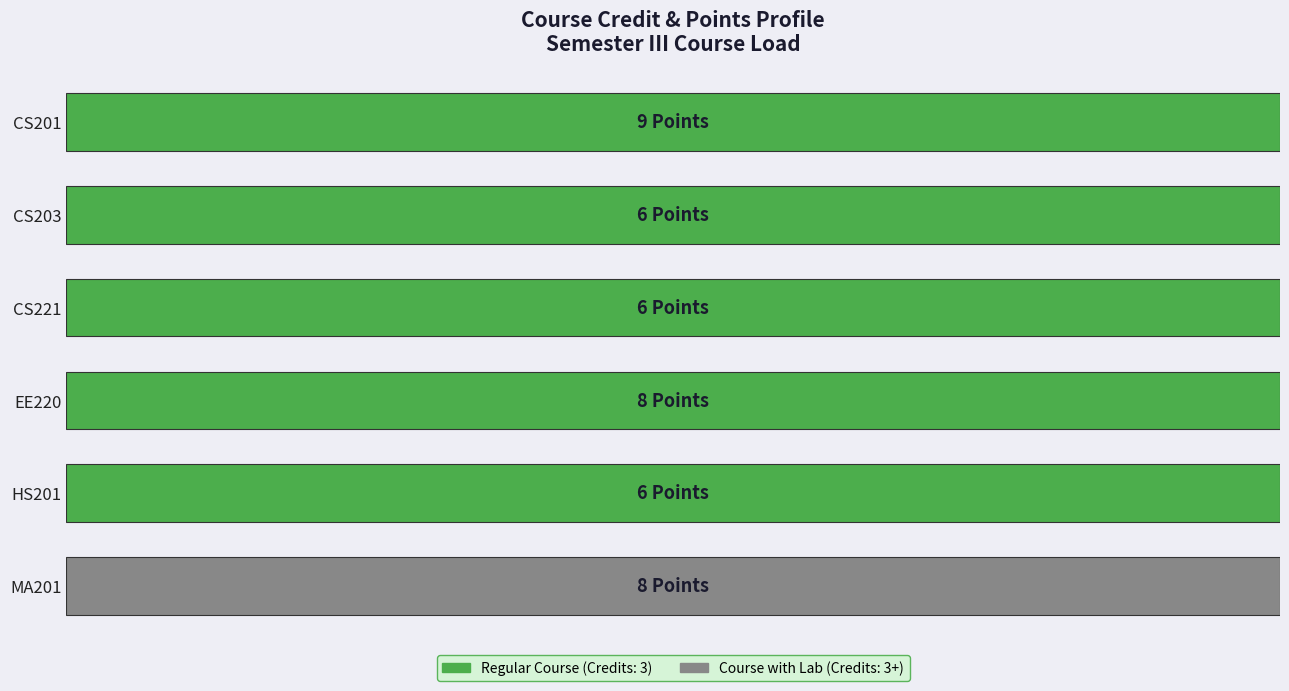

What is the sum of all Points values?

43